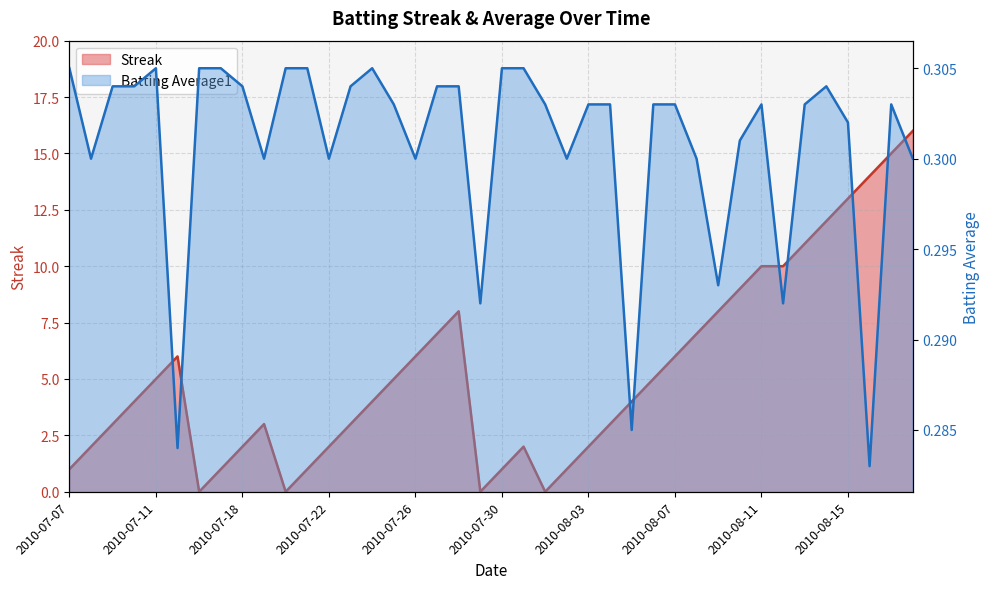

What is the greatest value displayed?

16.0